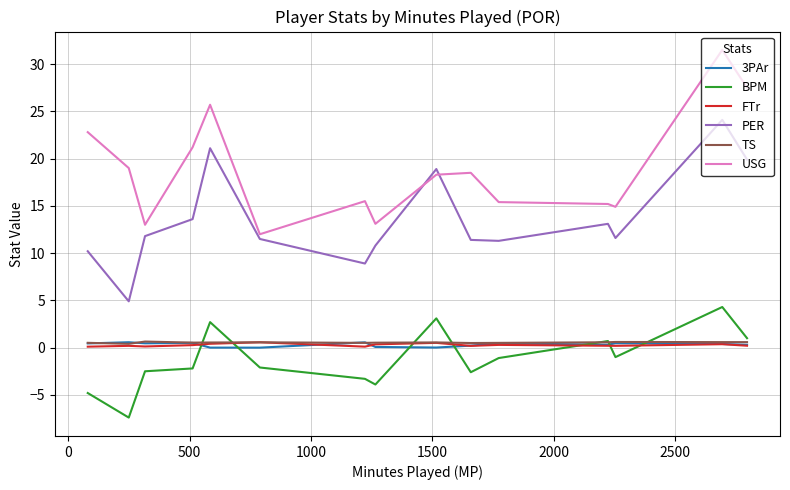

What is the minimum value shown in the chart?

-7.4